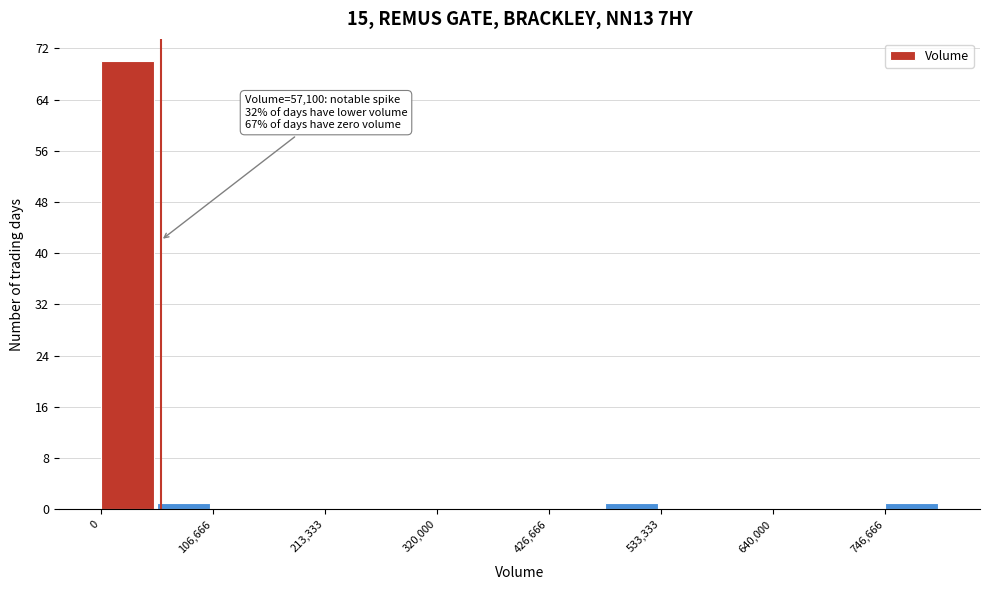

Around what value on the x-axis is the tallest bar? Give the approximate position of its centre, as read against the axis.

20000